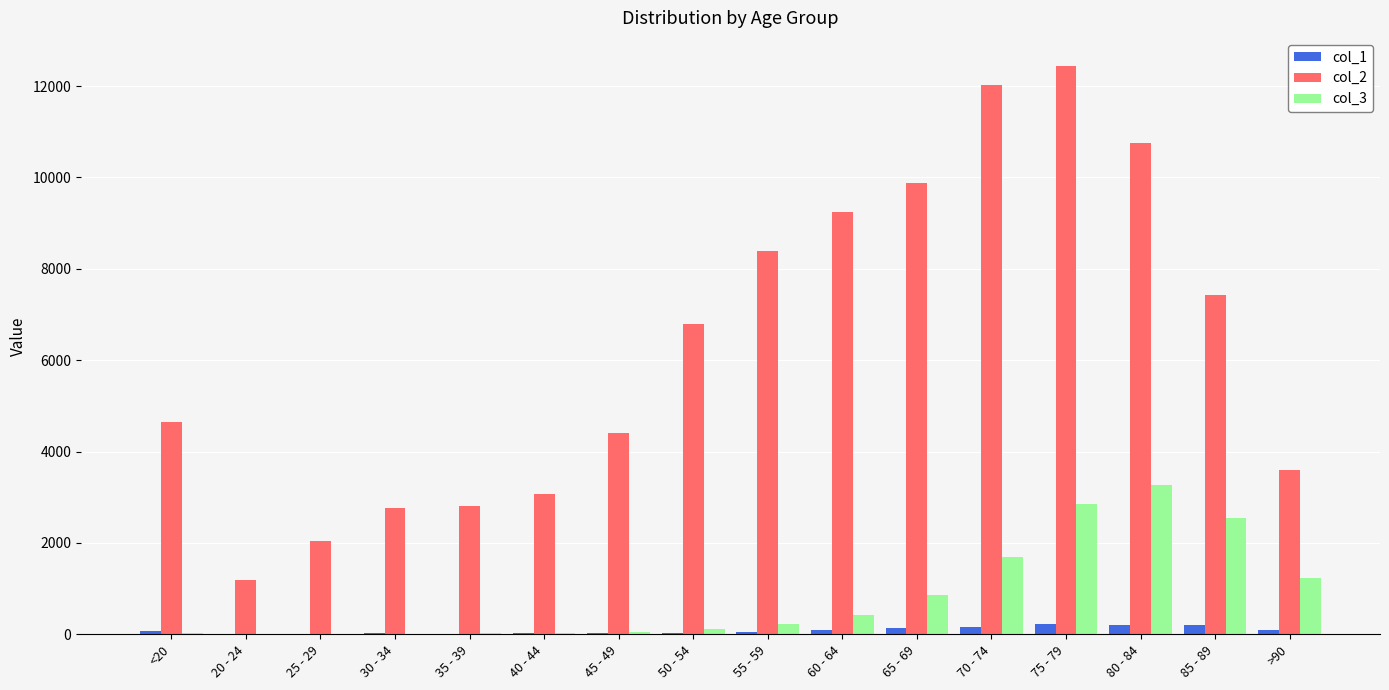

Which category has the highest value in the col_2 series?

75 - 79